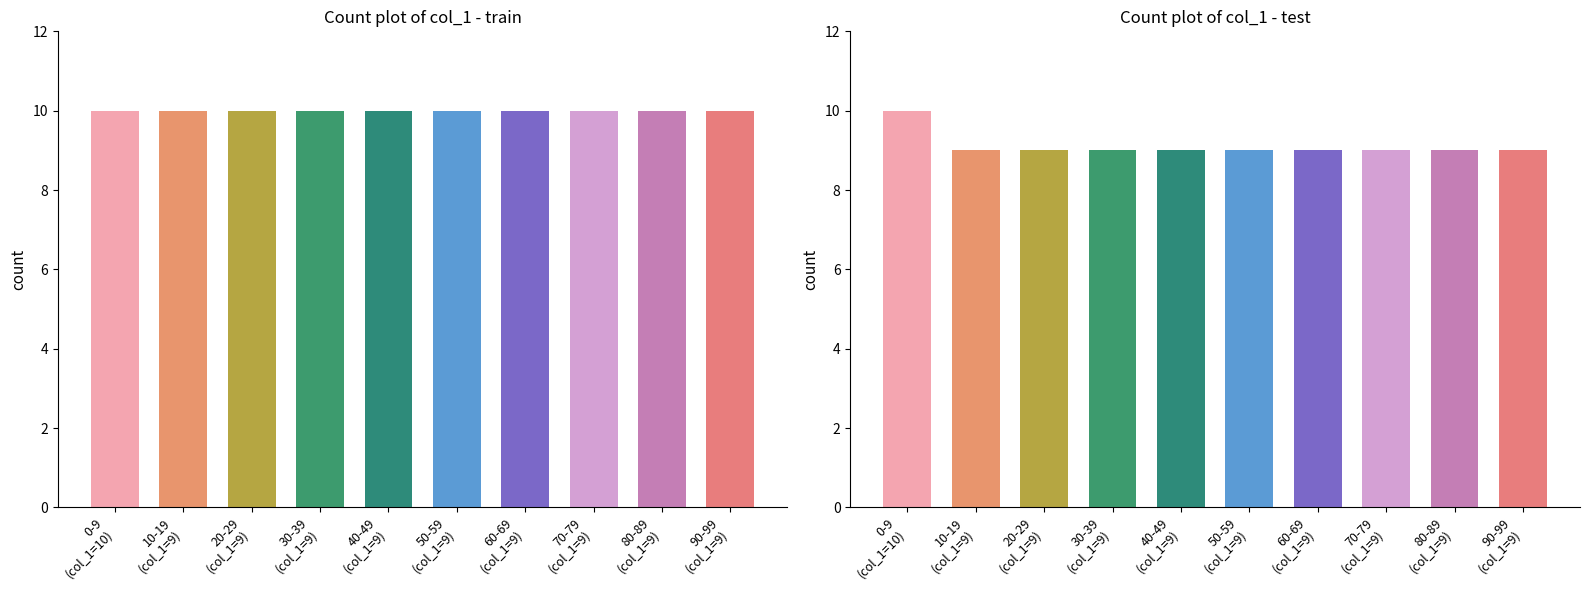

What is the sum of the values at 10 and 12?

18